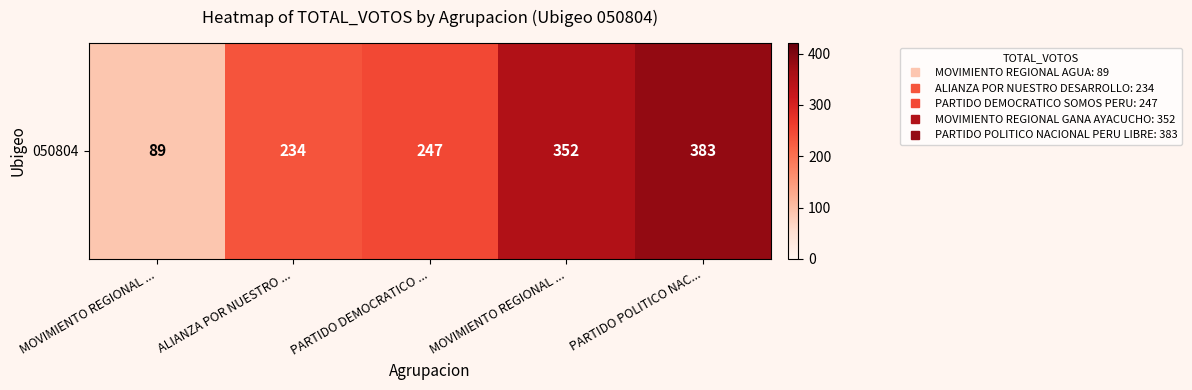

Reading left to right, what are all the values shown in this chart?

89	234	247	352	383